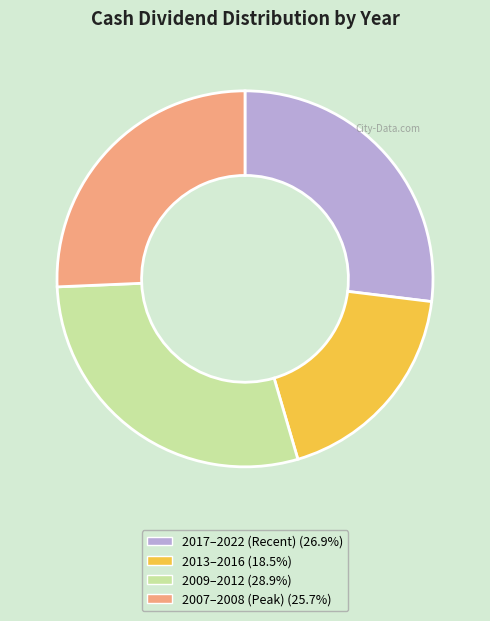

Is there any slice that represents more than half of the pie?

No